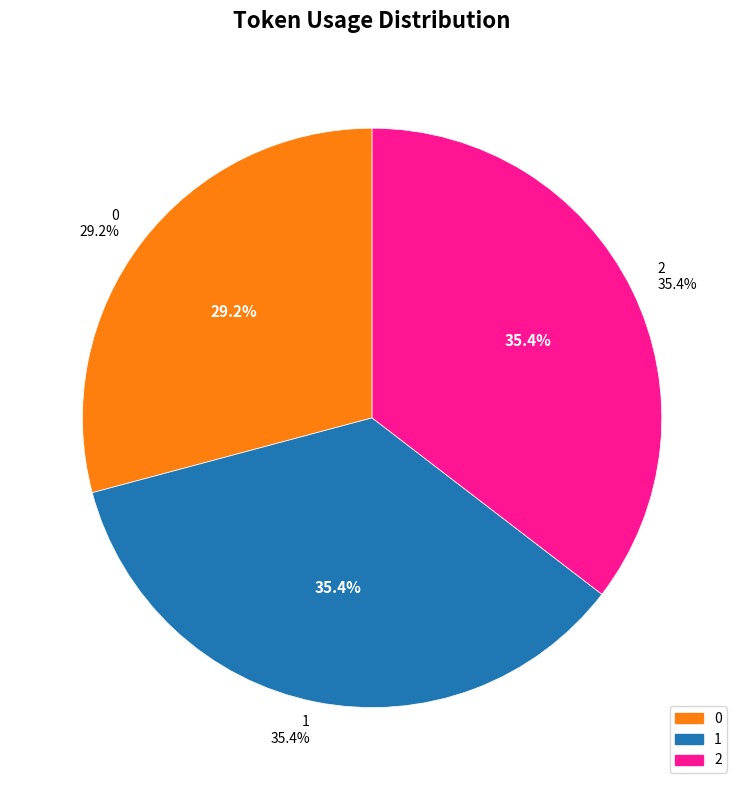

What is the ratio of the value at 2 to the value at 0?

1.2